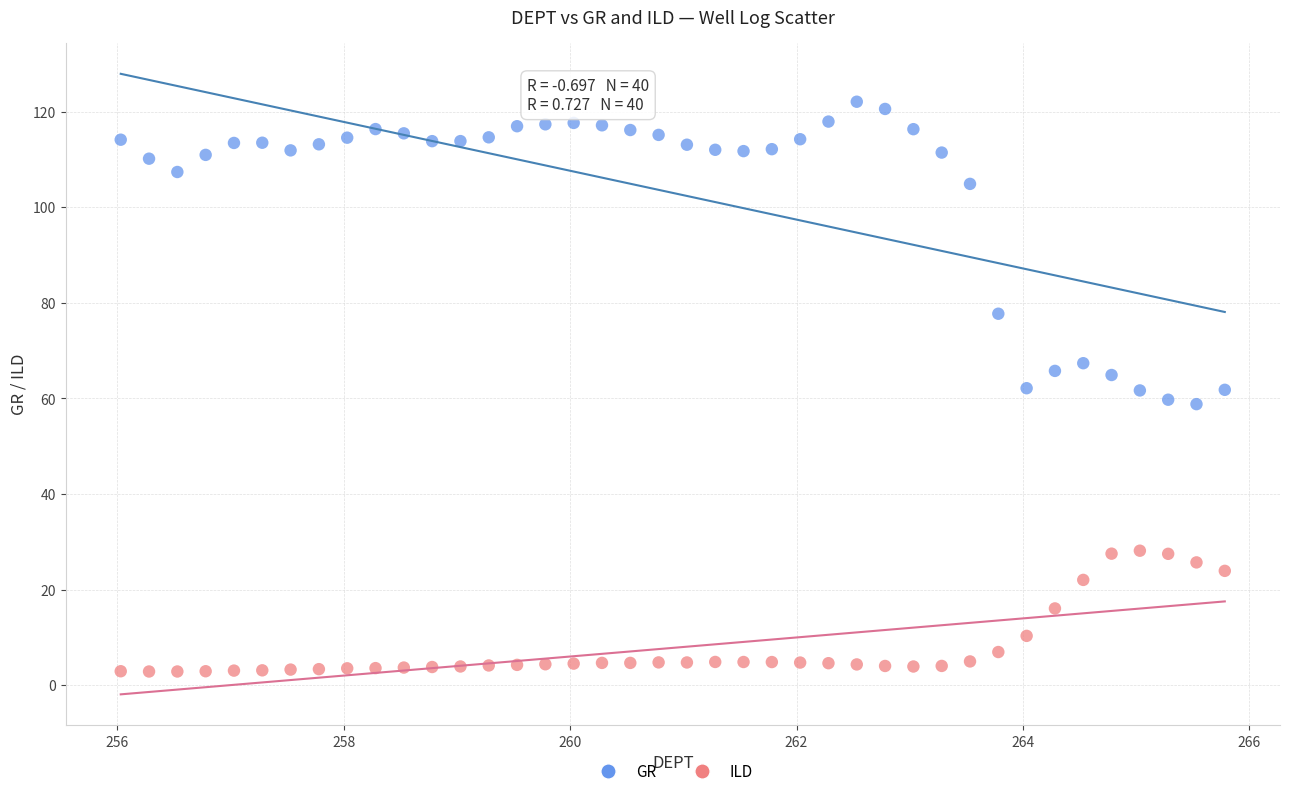

Across all data points, what is the range of X values (max minus min)?

9.8